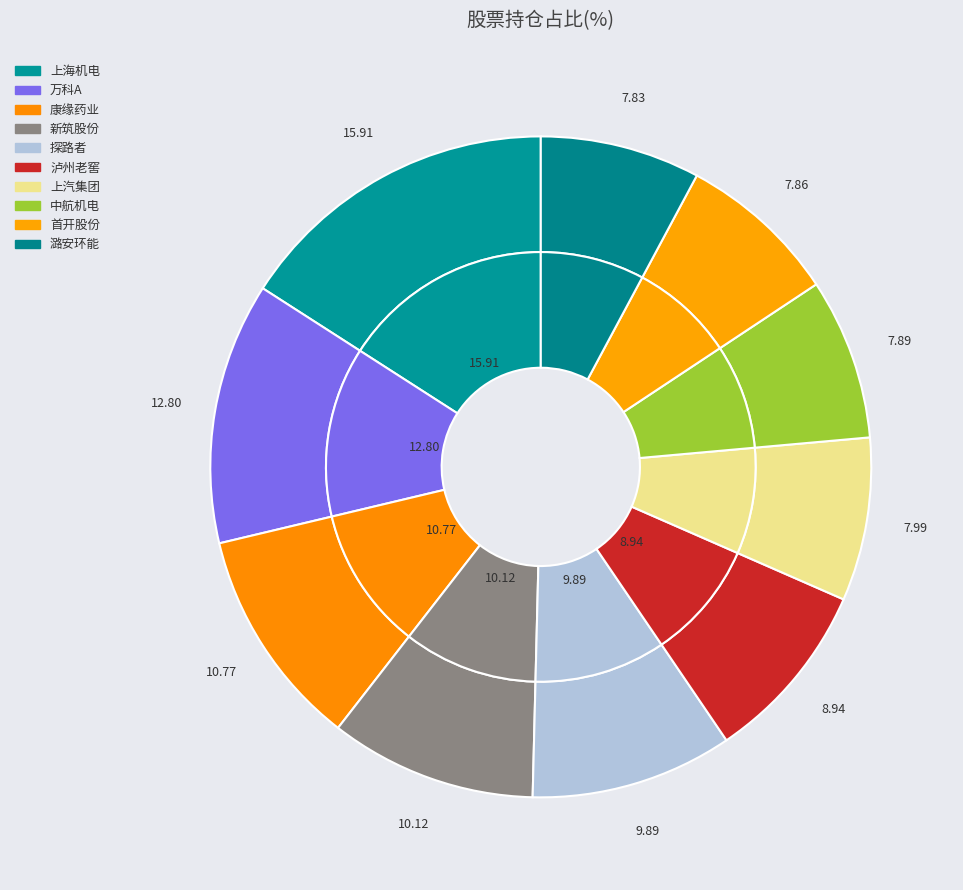

Which category has the biggest portion of the pie?

上海机电